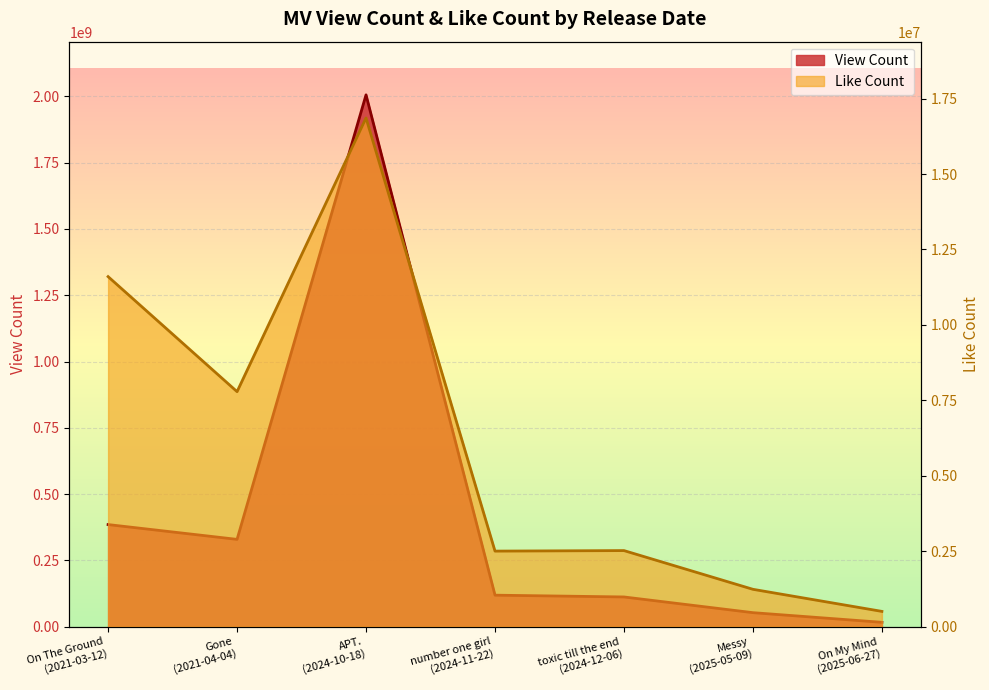

What is the maximum value shown in the chart?

2005894440